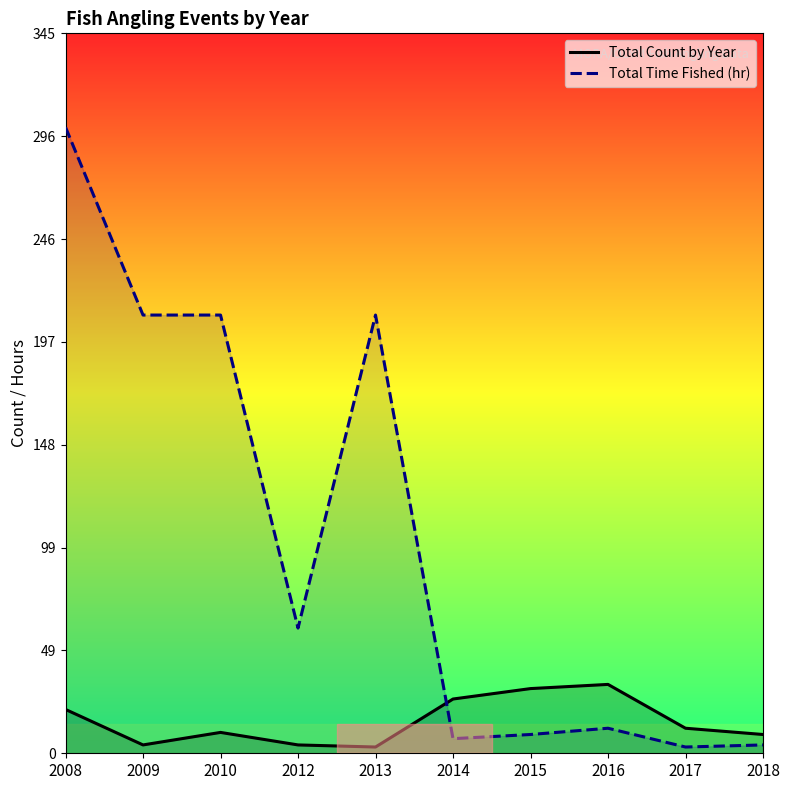

True or false: Total Count by Year has a value of 11 at 2008.

False